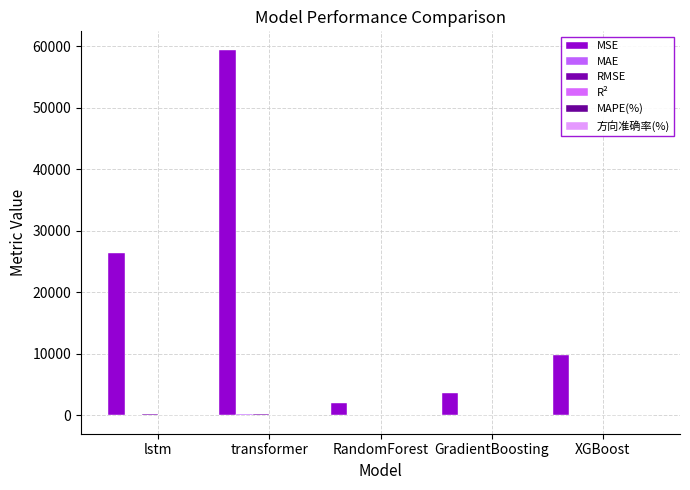

How many distinct data groups are displayed?

6